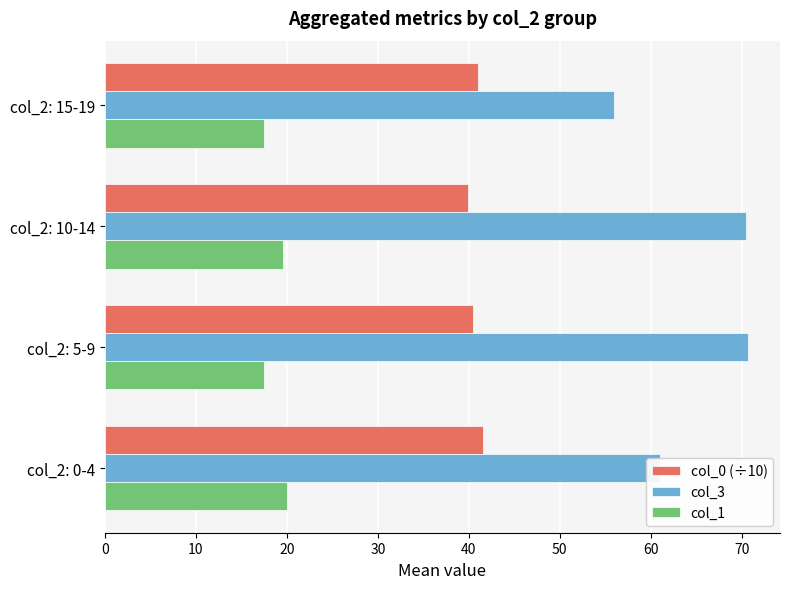

The value of col_3 at col_2: 0-4 is 14.0. True or false?

False